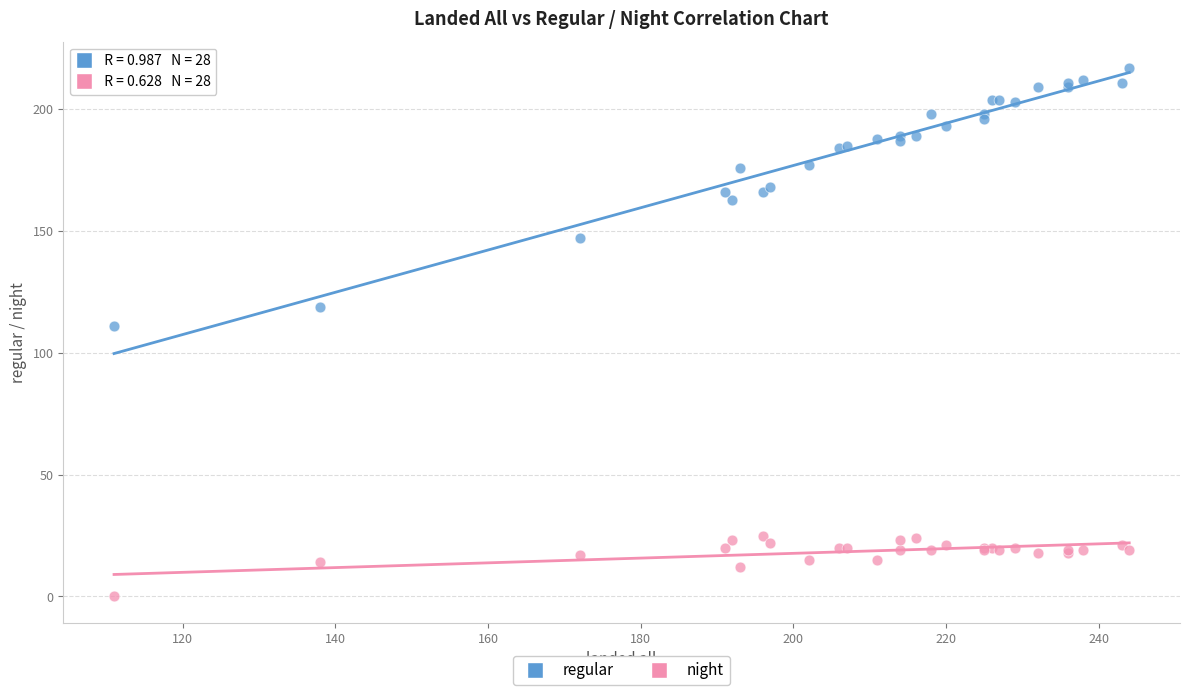

Which series contains the lowest Y value?

night